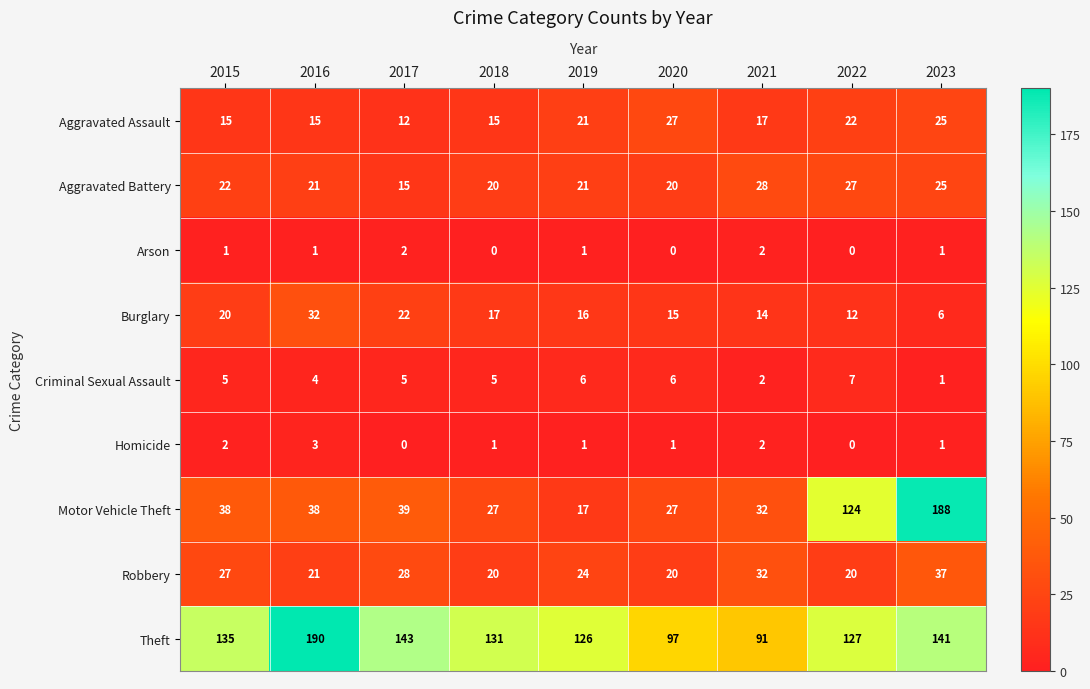

What is the sum of all Motor Vehicle Theft values?

530